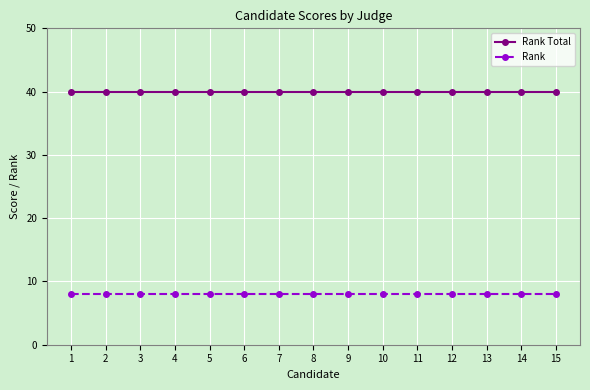

Rank the series at 2 from highest to lowest value.

Rank Total, Rank